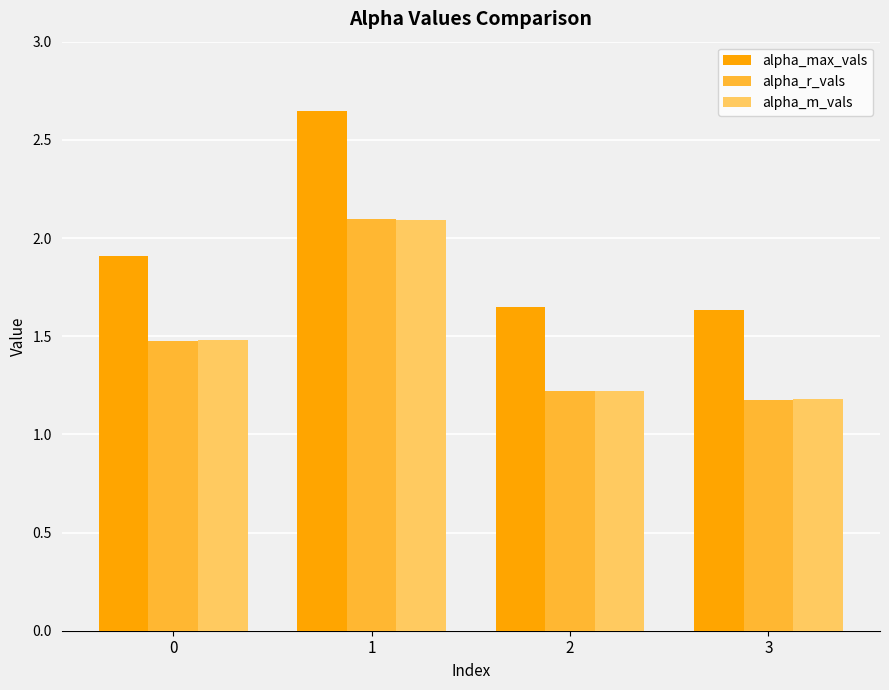

The alpha_r_vals series shows 1.5 at 0. True or false?

True